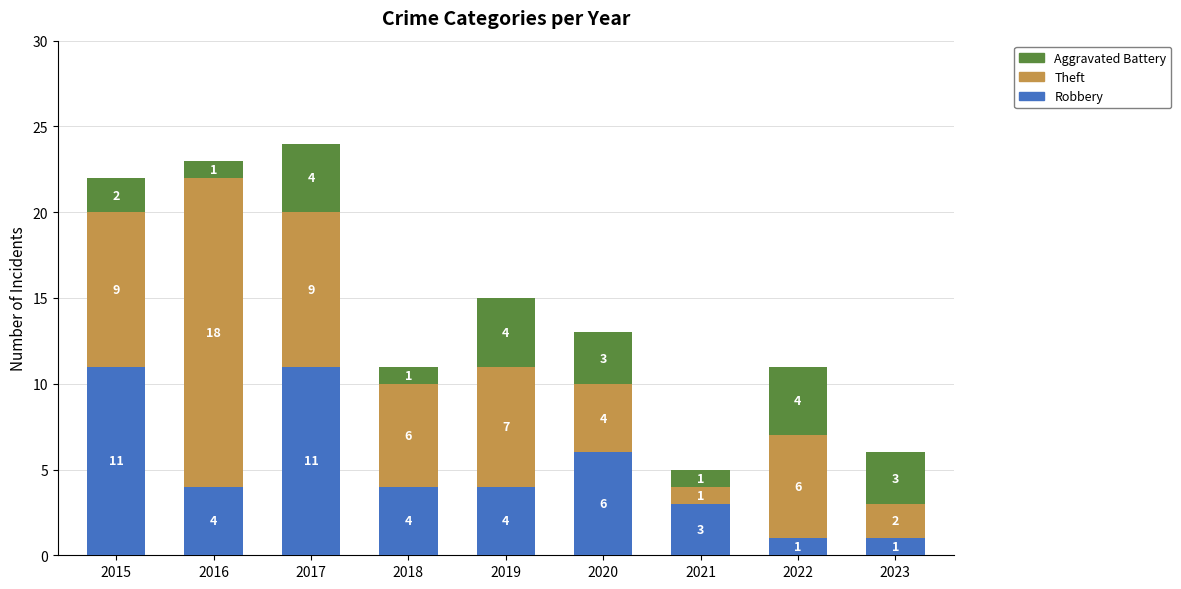

Reading left to right, what are the values for Robbery?

2015=11	2016=4	2017=11	2018=4	2019=4	2020=6	2021=3	2022=1	2023=1